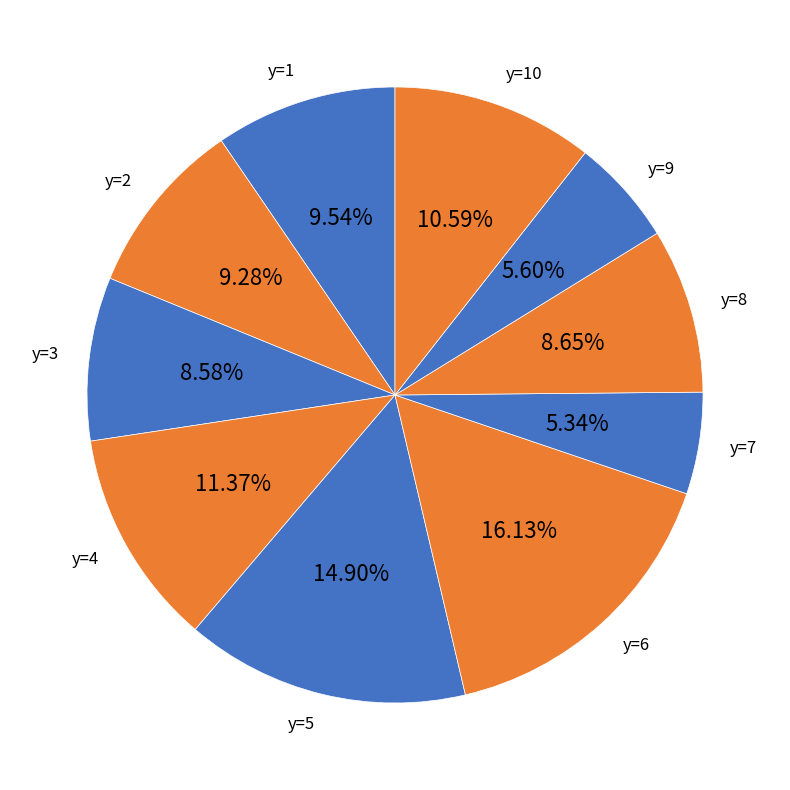

Between y=8 and y=9, which is larger?

y=8